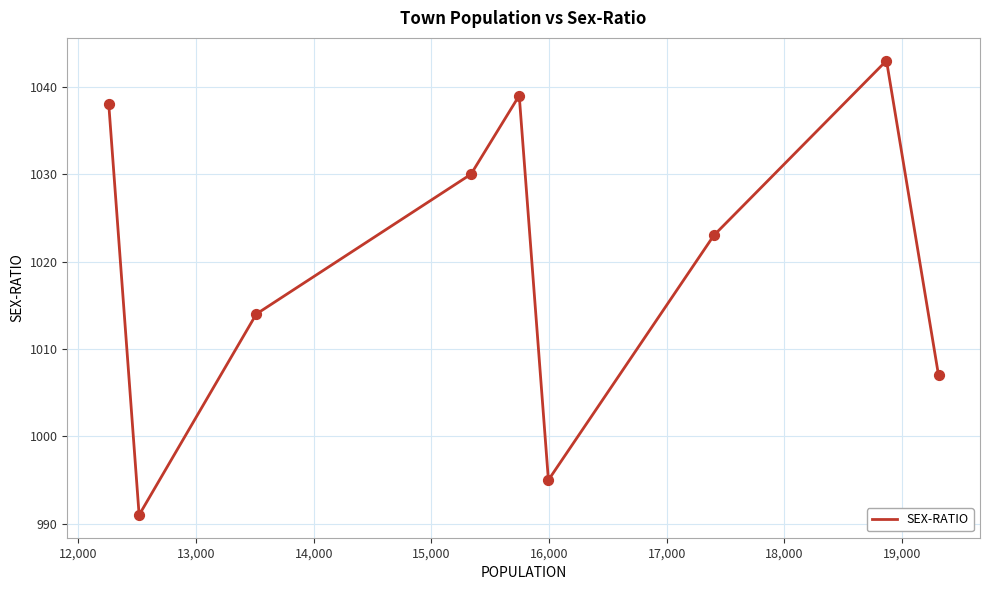

What is the greatest value displayed?

1043